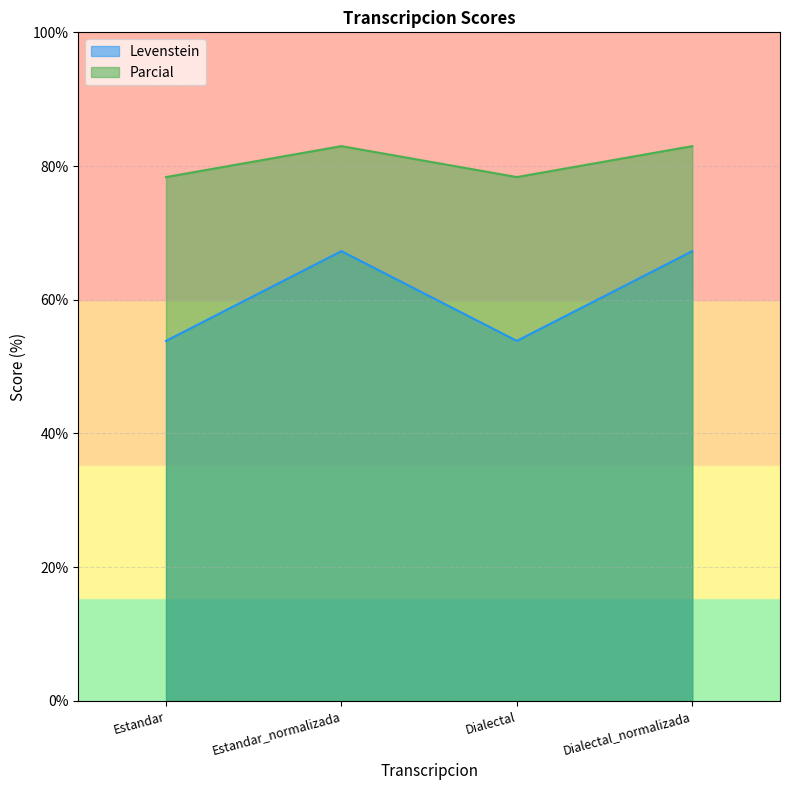

What are all the series names shown in the legend?

Levenstein, Parcial